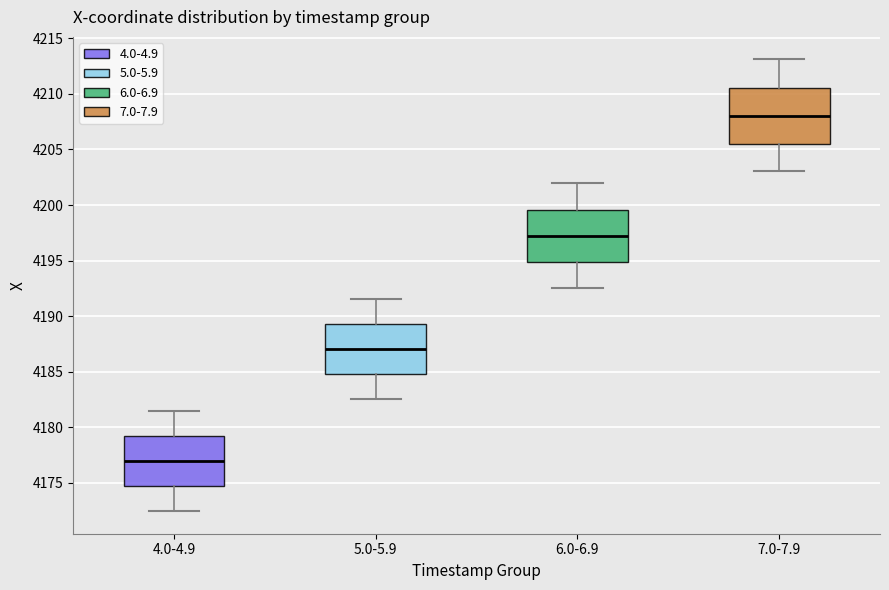

Where does the median line of the box for 6.0-6.9 sit on the y-axis? The values are not printed on the chart, so give them approximately, as read against the axis.

4197.0